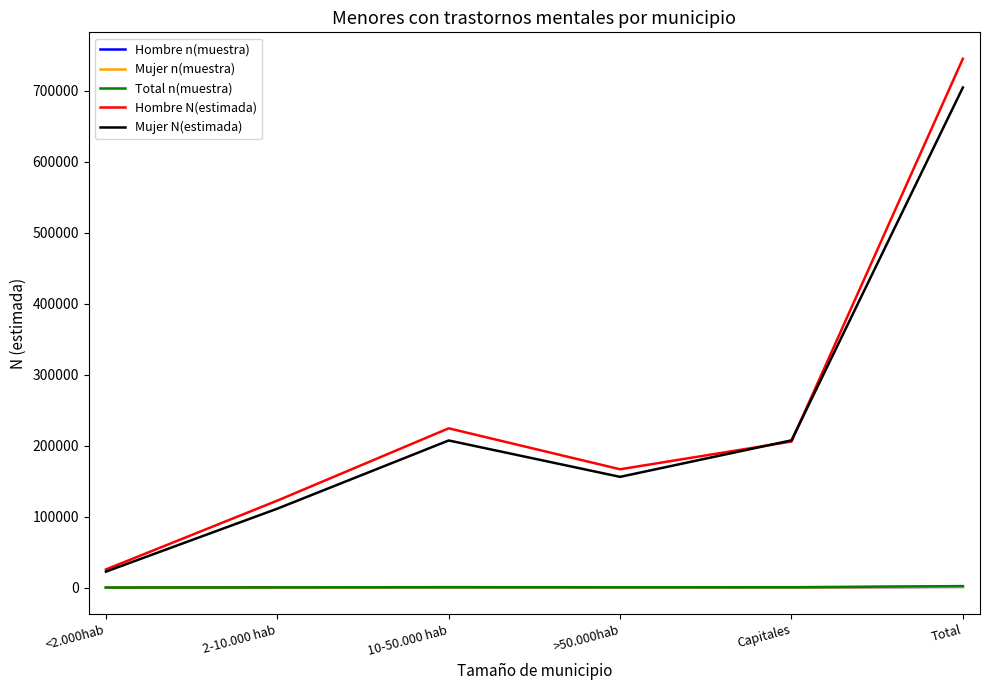

What is the difference between the maximum and minimum values in the Hombre N(estimada) series?

719270